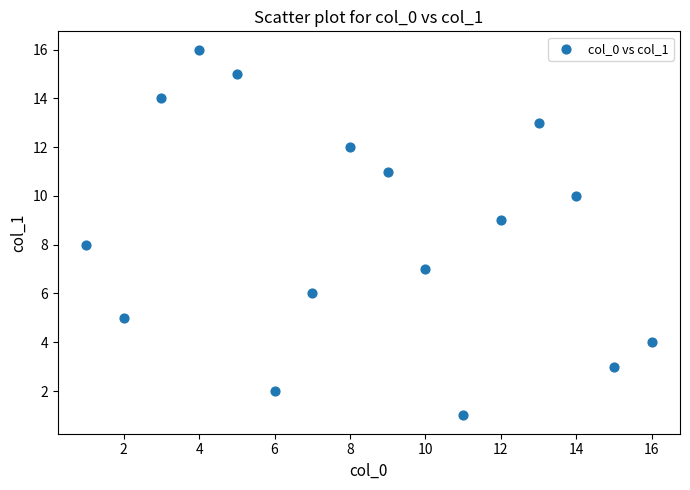

What is the range of Y values (max minus min)?

15